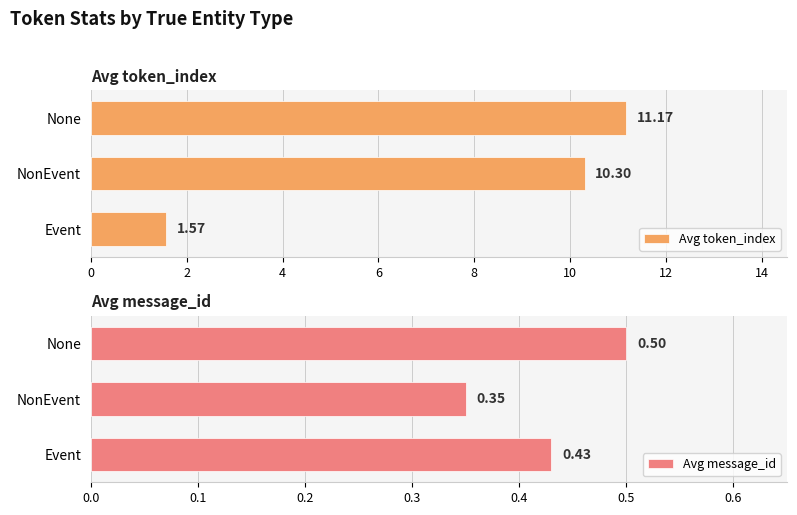

What is the value of the Avg token_index bar at the 1st from the left?

1.6